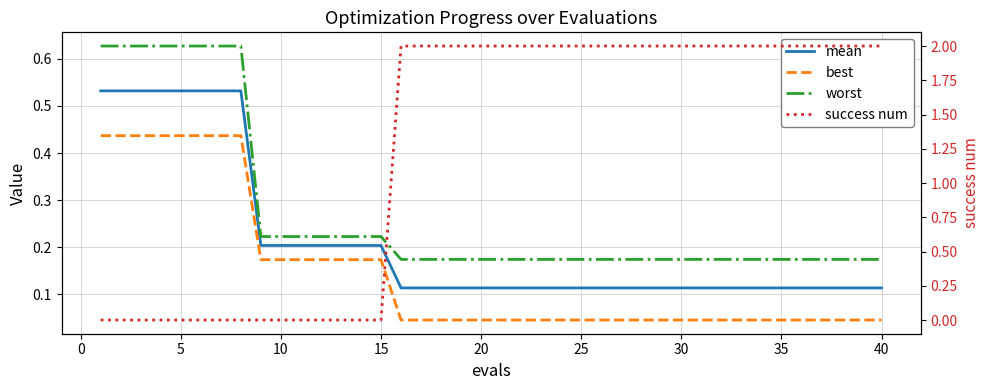

Which series ends up on top after the final intersection of success num and worst?

success num